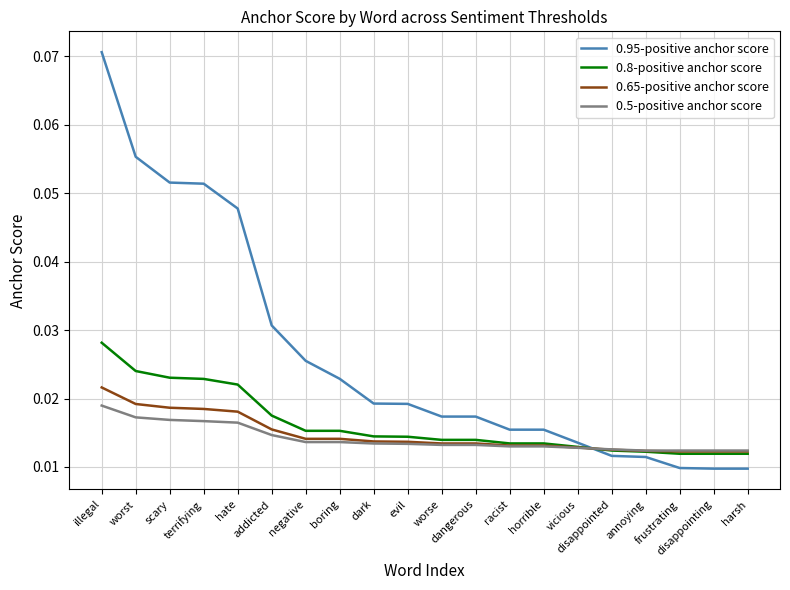

Where do 0.95-positive anchor score and 0.5-positive anchor score first cross each other?

vicious and disappointed